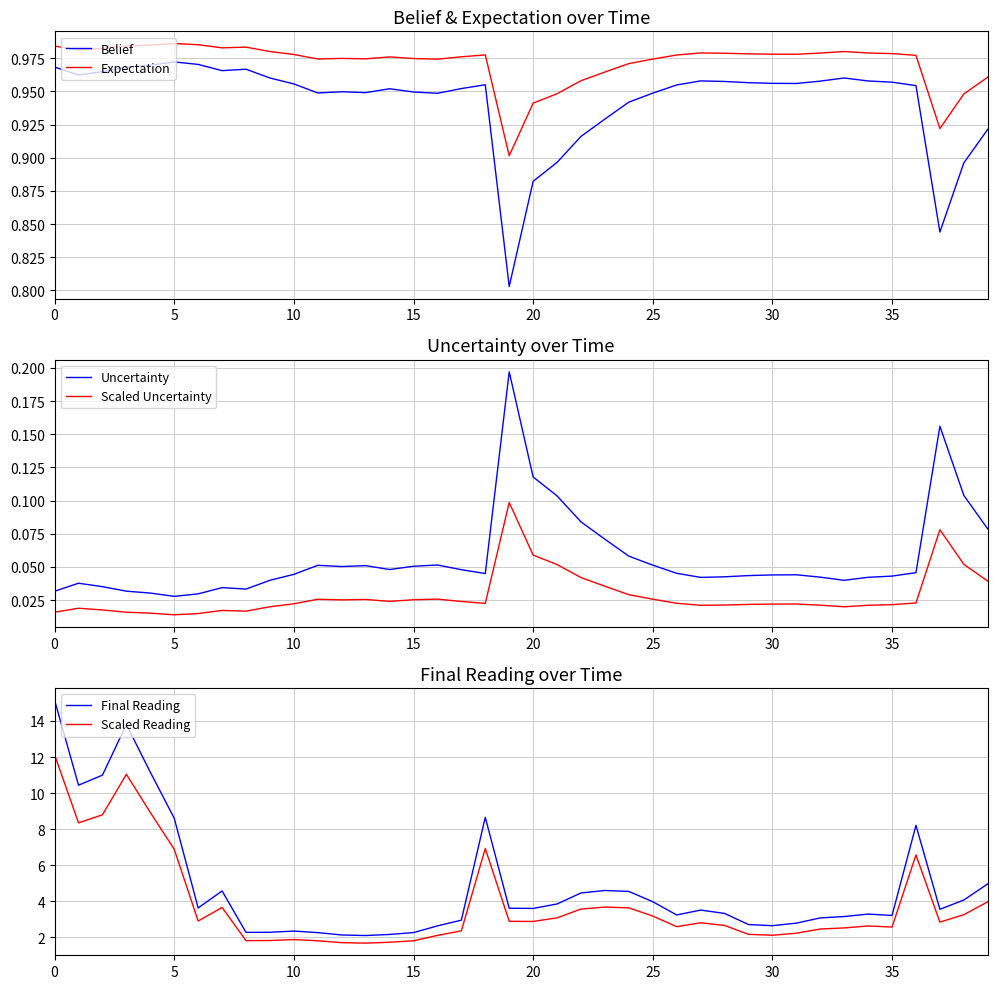

What is the difference between the highest and lowest values at 15?

13.8